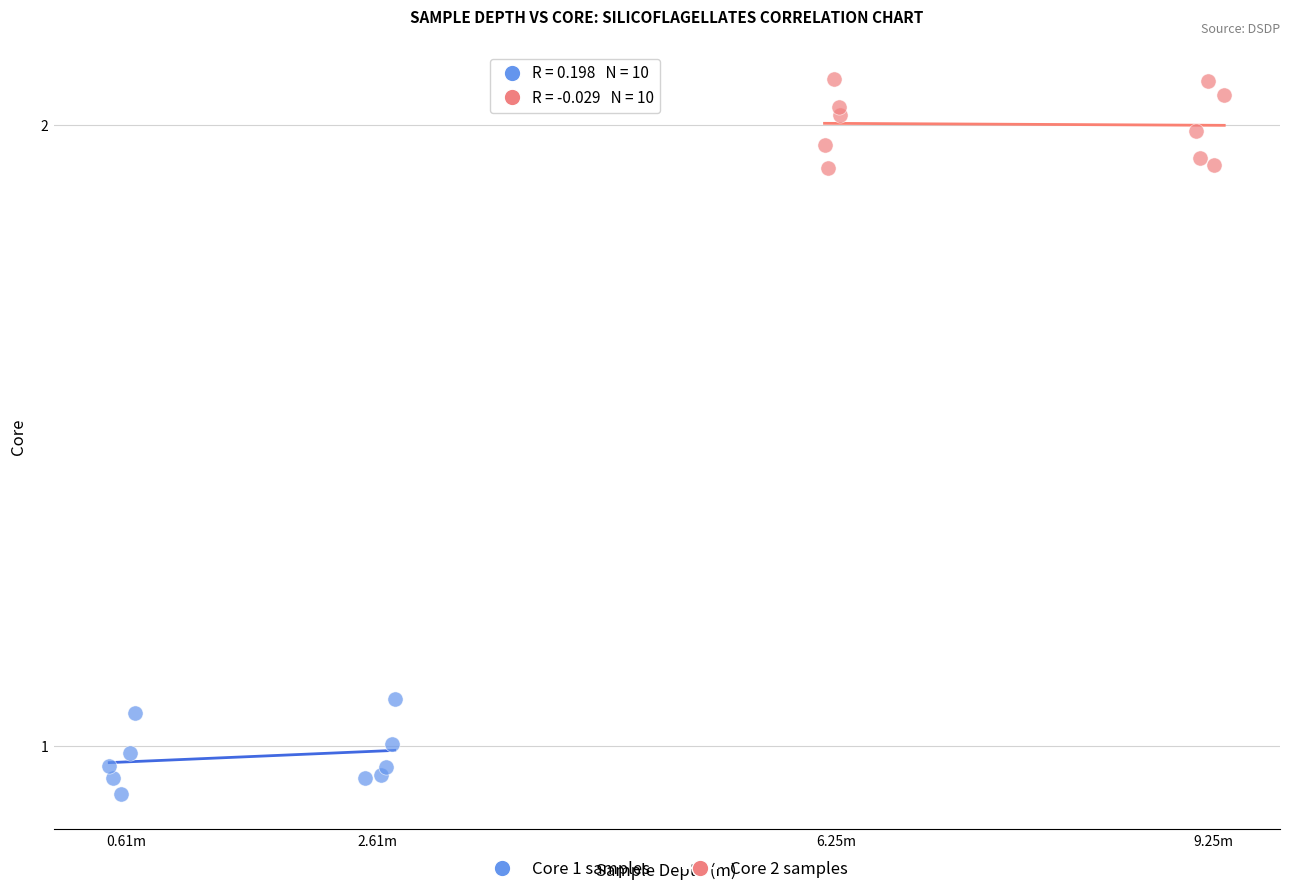

What are all the series names shown in the legend?

Core 1 samples, Core 2 samples